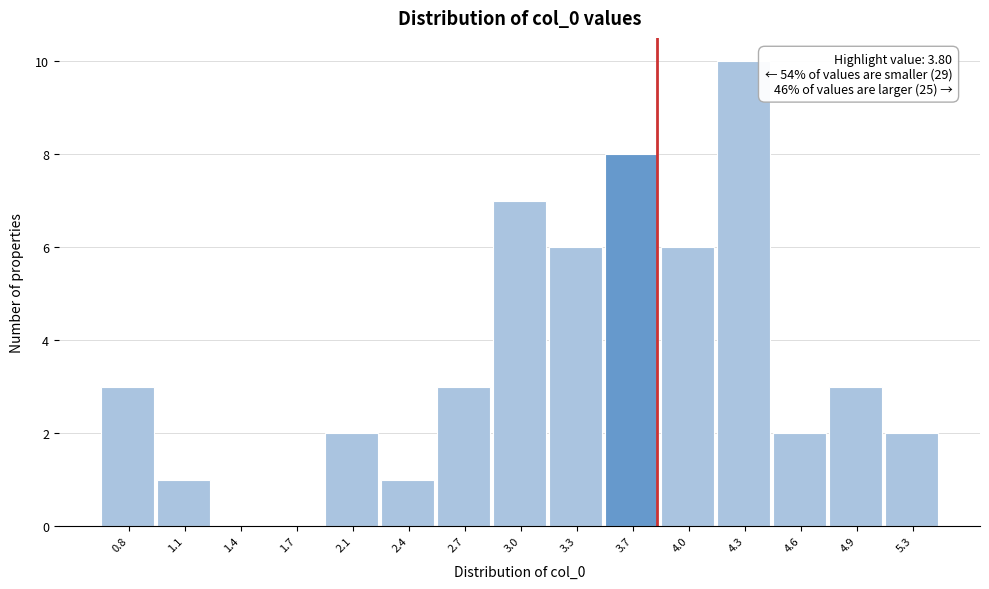

Which range on the x-axis has the tallest bar?

4.15 to 4.45